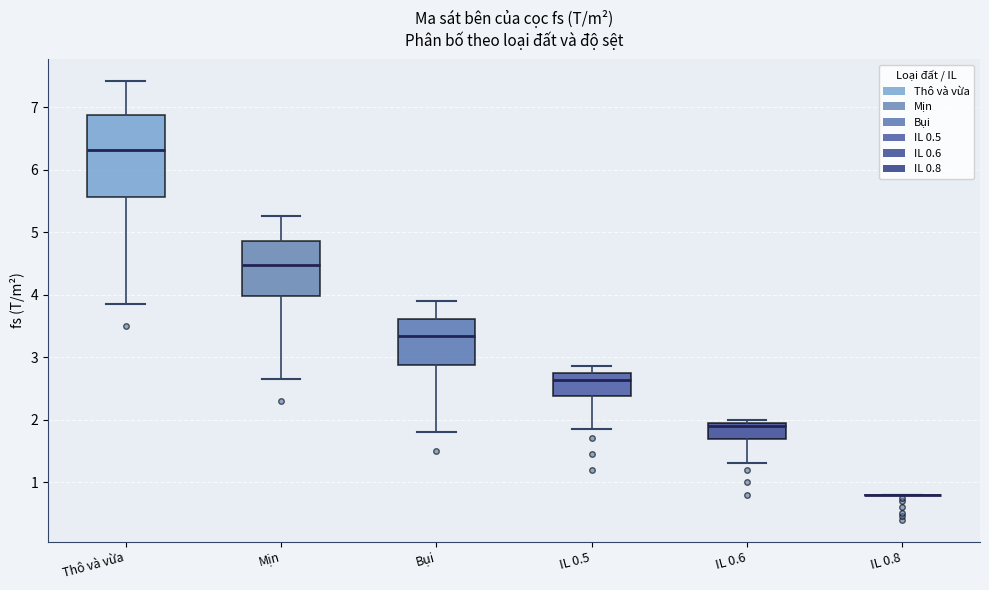

Which box is the tallest, from its lower edge to its upper edge?

Thô và vừa